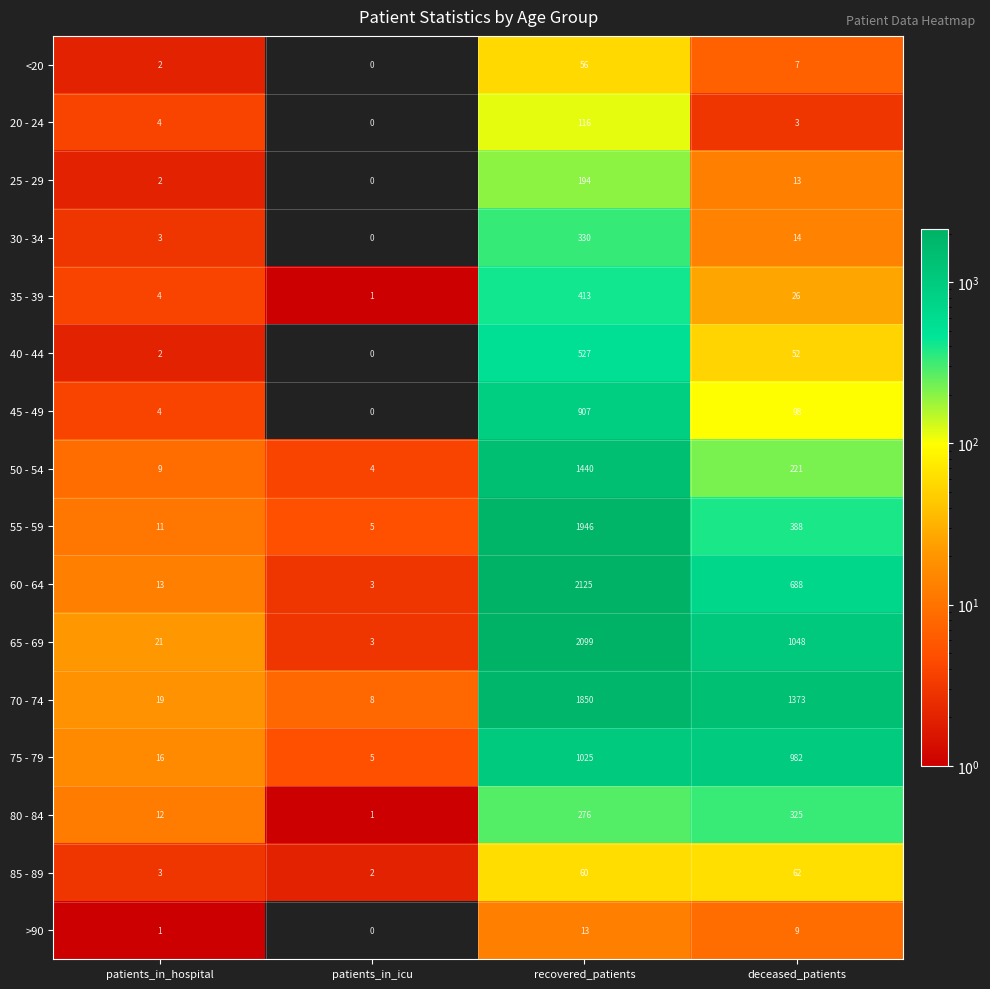

List the series in order of their peak value, lowest first.

>90, <20, 85 - 89, 20 - 24, 25 - 29, 80 - 84, 30 - 34, 35 - 39, 40 - 44, 45 - 49, 75 - 79, 50 - 54, 70 - 74, 55 - 59, 65 - 69, 60 - 64